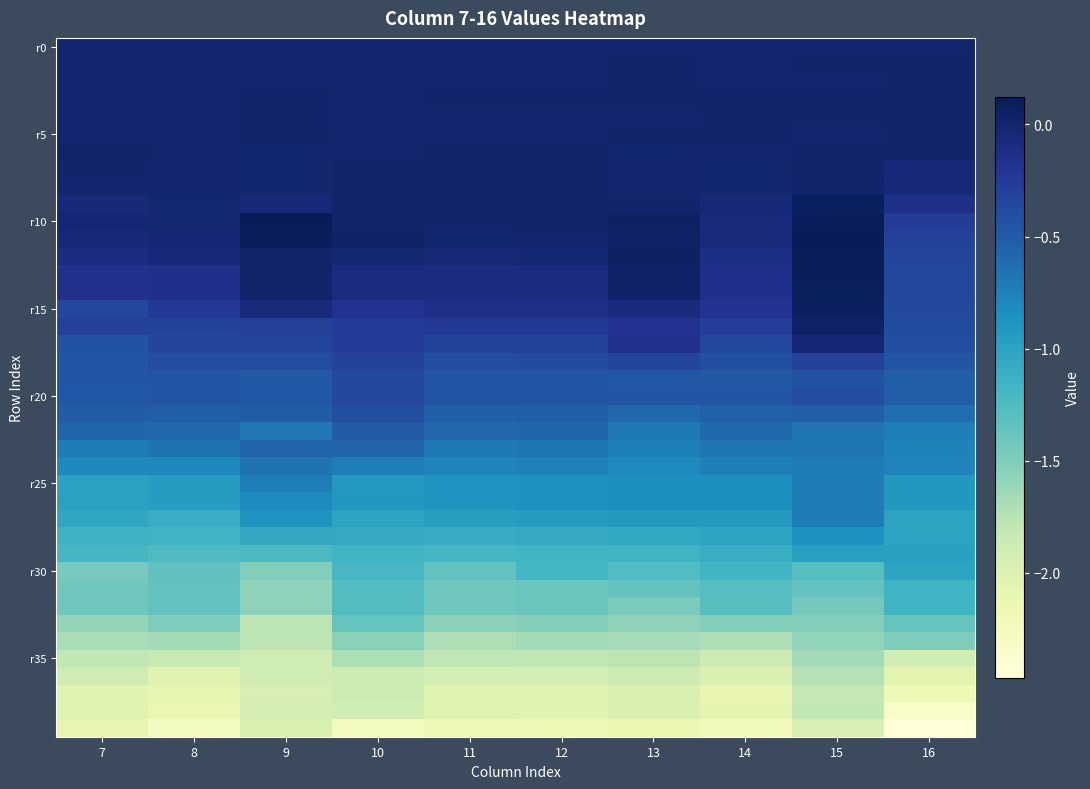

How many series are shown in this chart?

40